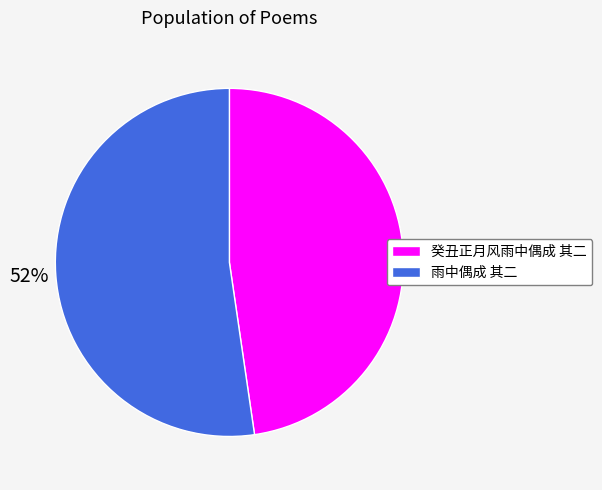

How many slices are in this pie chart?

2